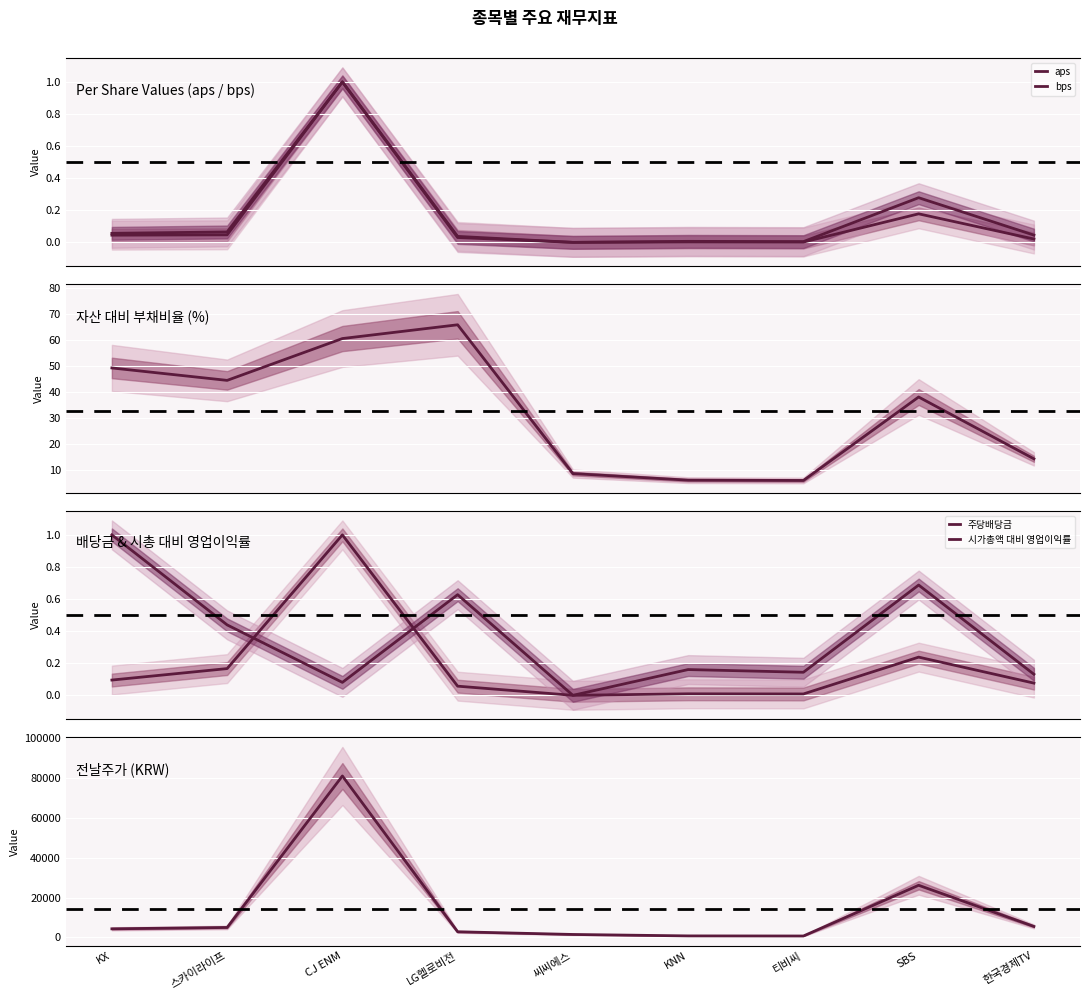

At which category is the sum across all series the highest?

CJ ENM